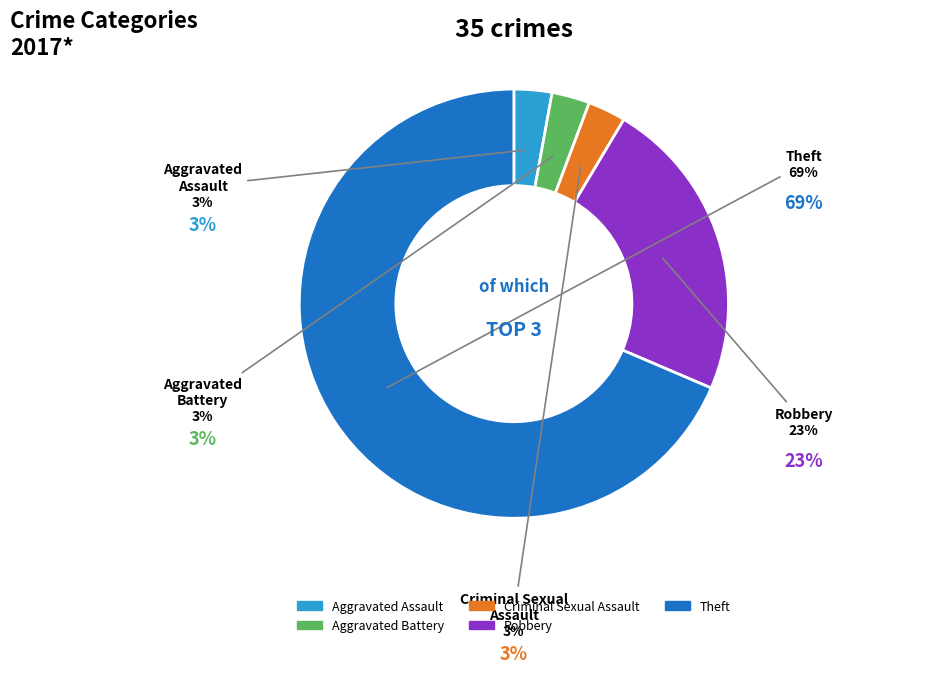

Is it true that Aggravated Assault is 3% of the pie?

True